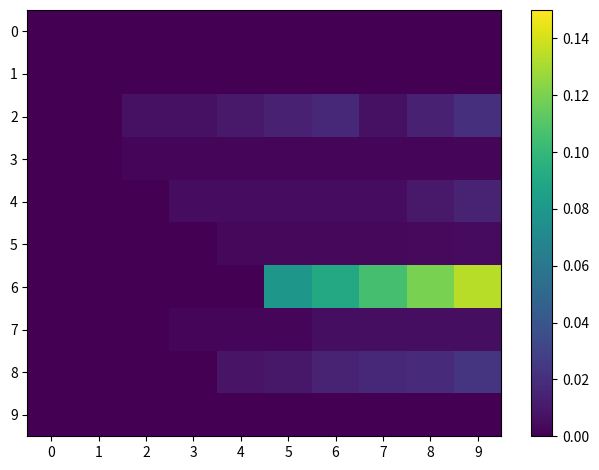

Which series has the largest range (max minus min)?

6